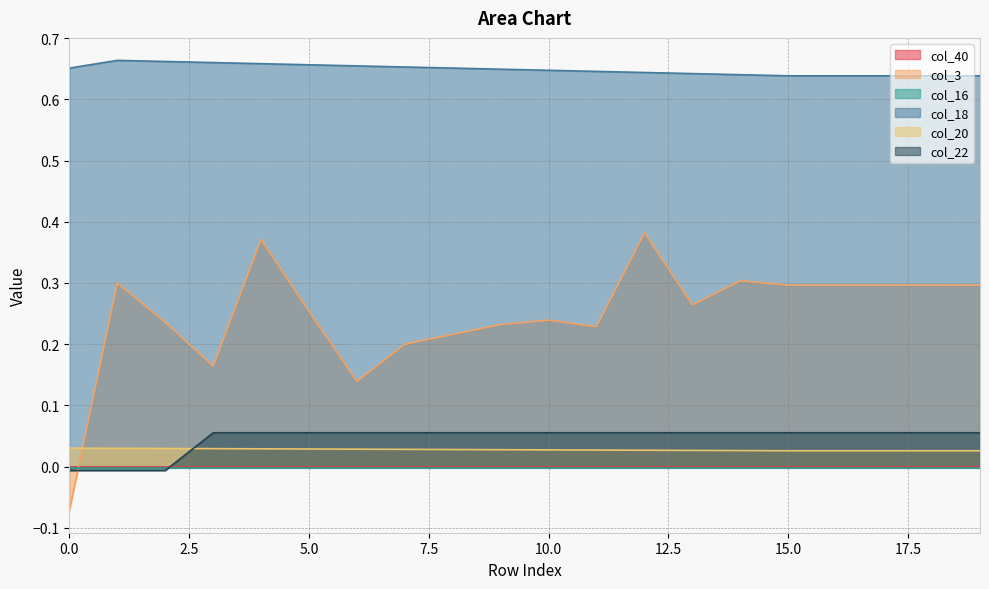

True or false: col_22 and col_18 cross at least once.

False